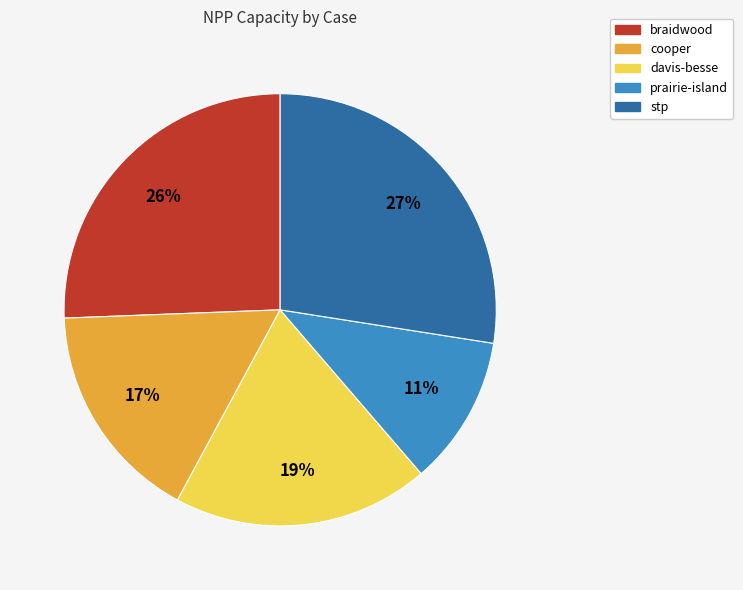

The braidwood slice represents 13% of the pie. True or false?

False